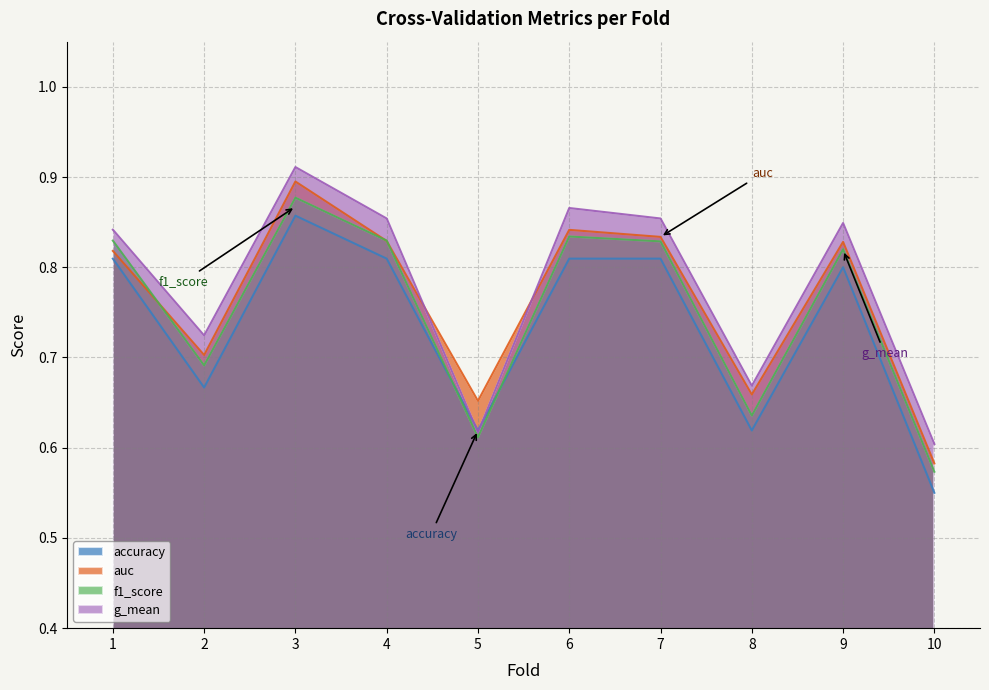

What is the sum of all auc values?

7.6